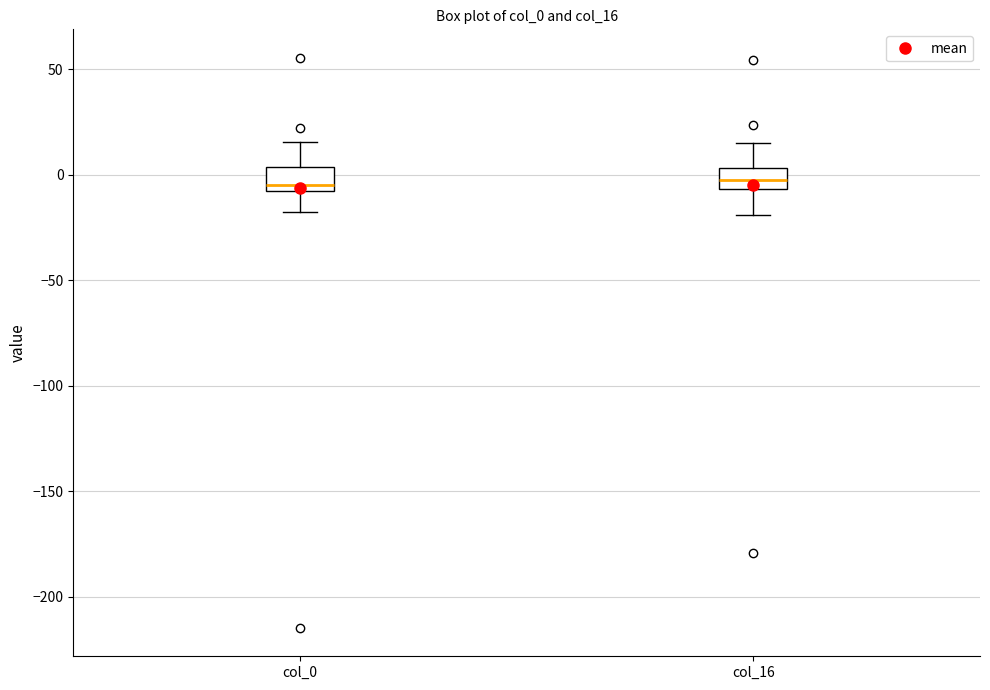

Reading left to right, read every box against the y-axis: the position of its median line, the range the box covers, and the ends of its whiskers. The values are not printed on the chart, so give them approximately, as read against the axis.

col_0: median -5 (just above the box's lower edge), box -5 to 5, whiskers -20 to 15
col_16: median 0, box -5 to 5, whiskers -20 to 15